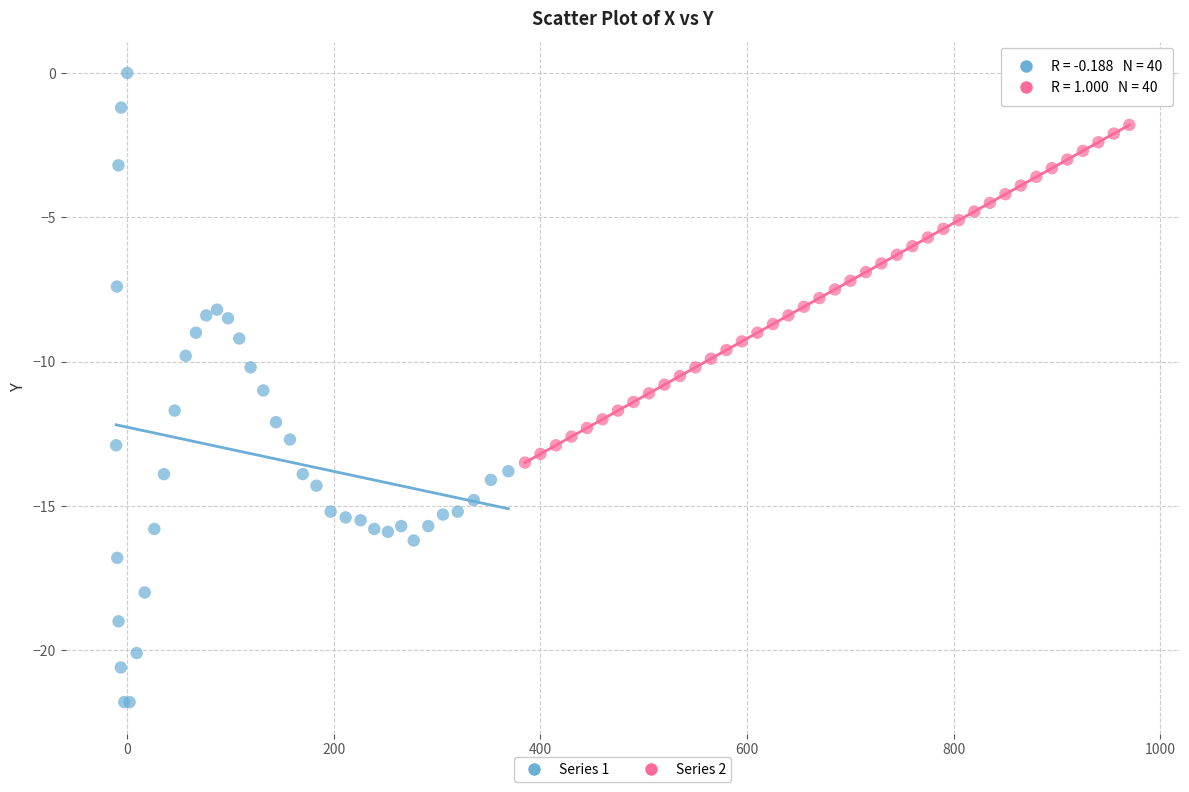

Which series reaches the minimum Y coordinate?

Series 1